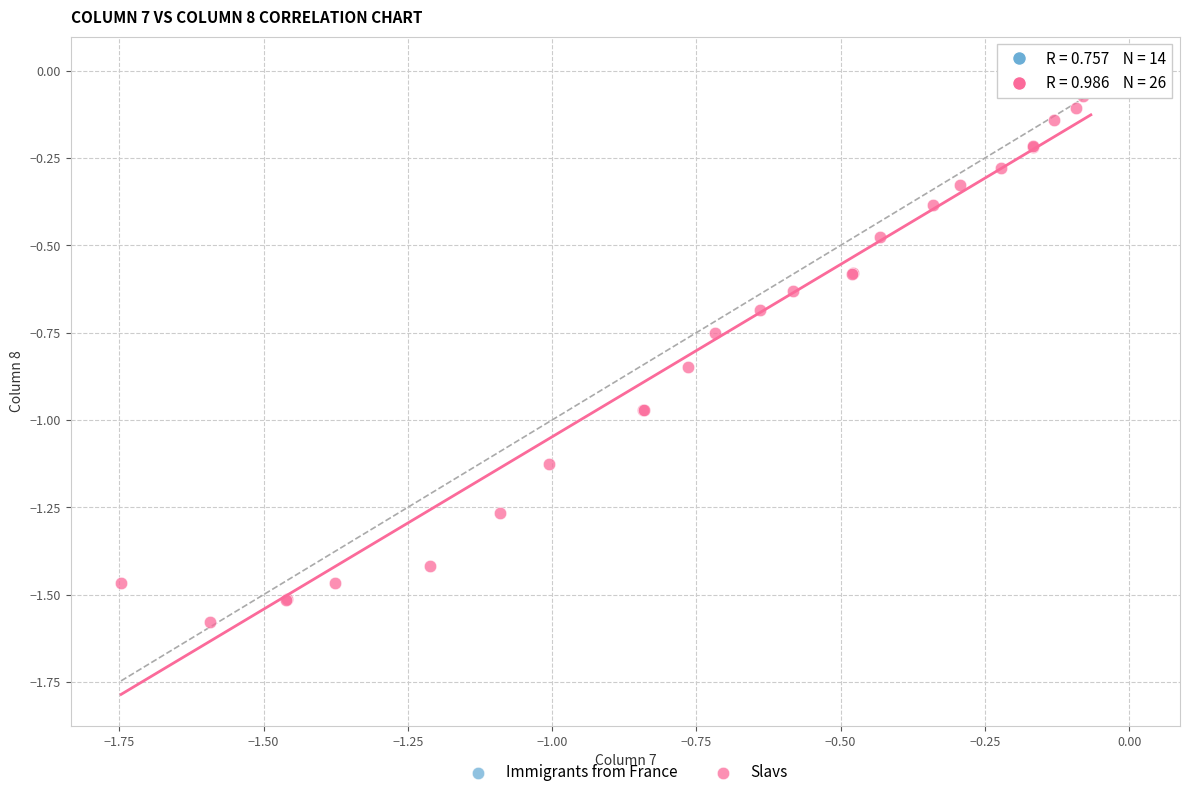

Which series has the widest spread of Y values?

Slavs